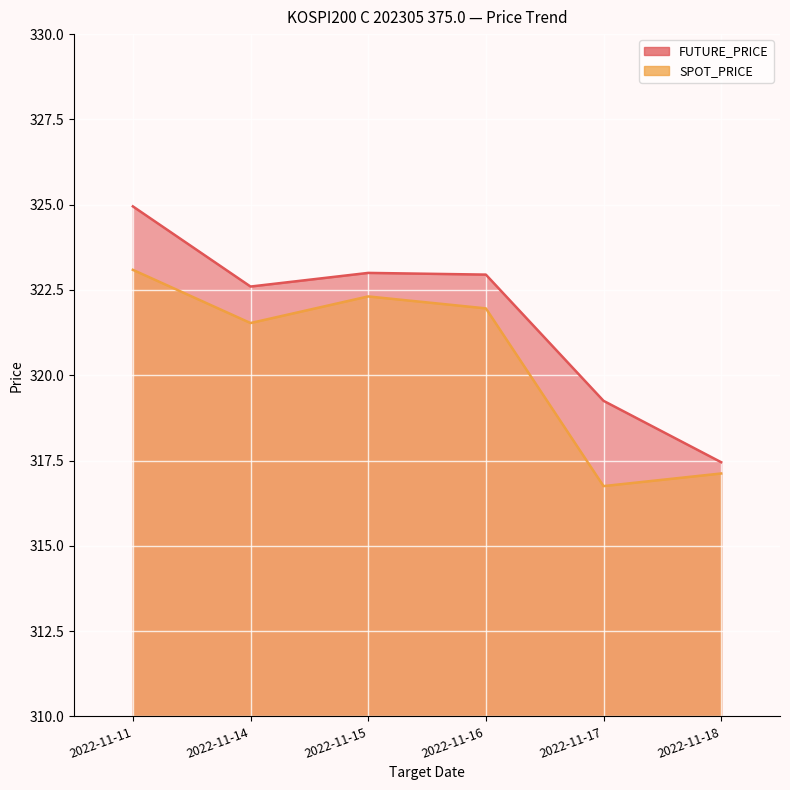

In SPOT_PRICE, how many points are lower than both neighbors (excluding endpoints)?

2